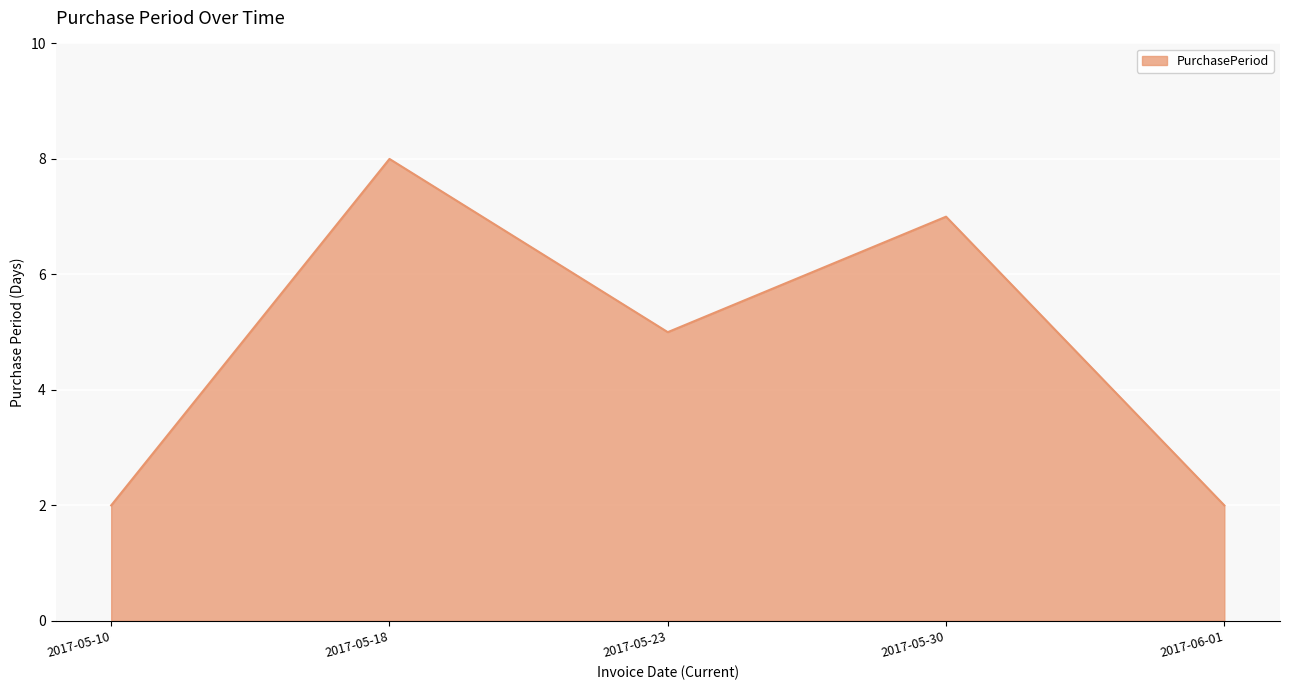

True or false: there are more than 0 points higher than both neighbors.

True